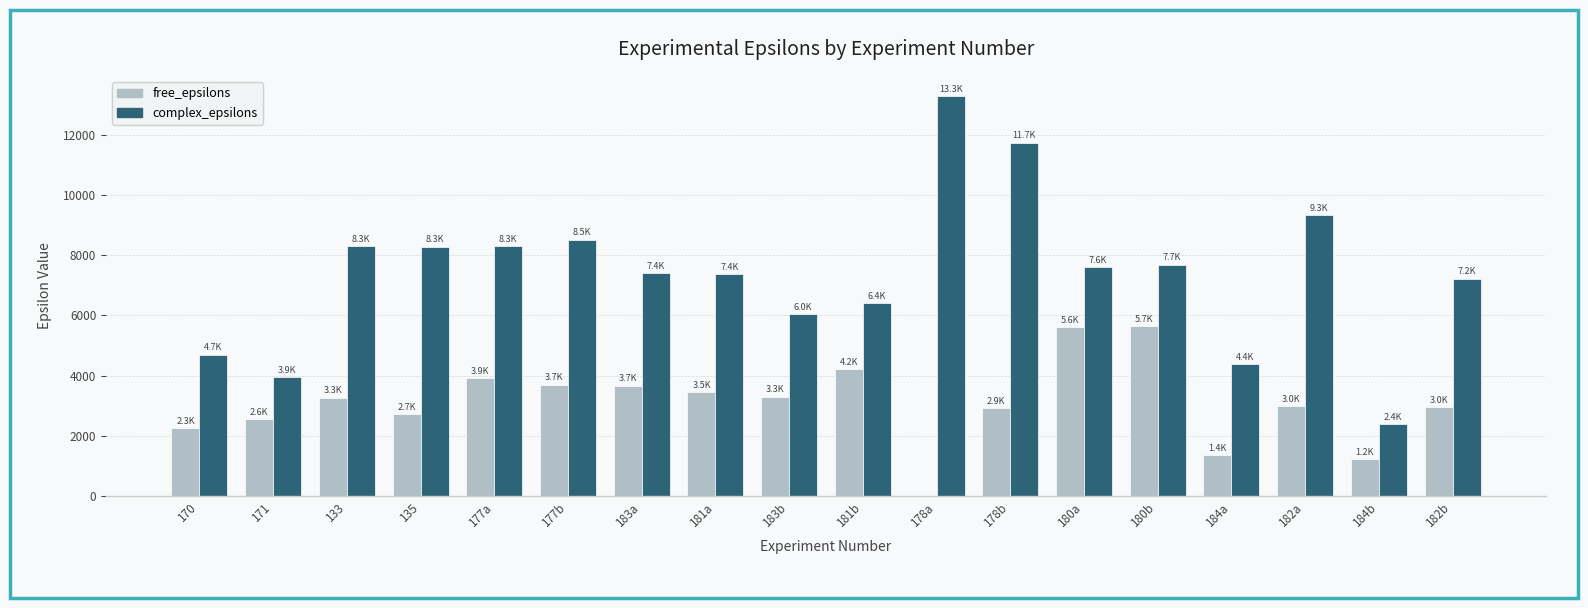

Which category has the highest value in the complex_epsilons series?

178a